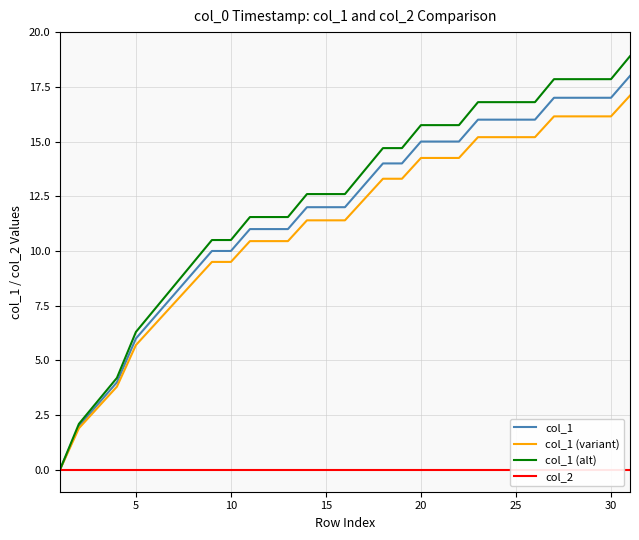

The col_1 series shows 12.0 at 15. True or false?

True